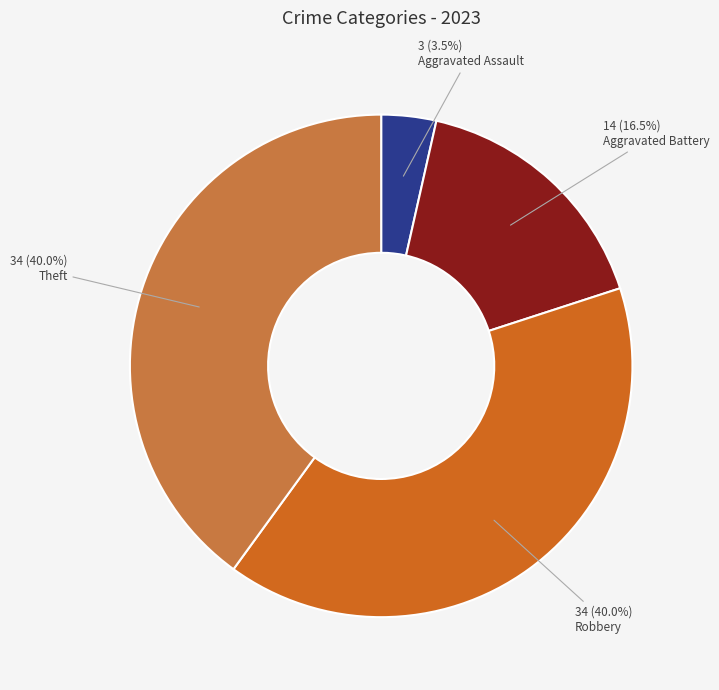

Does any single category account for the majority?

No